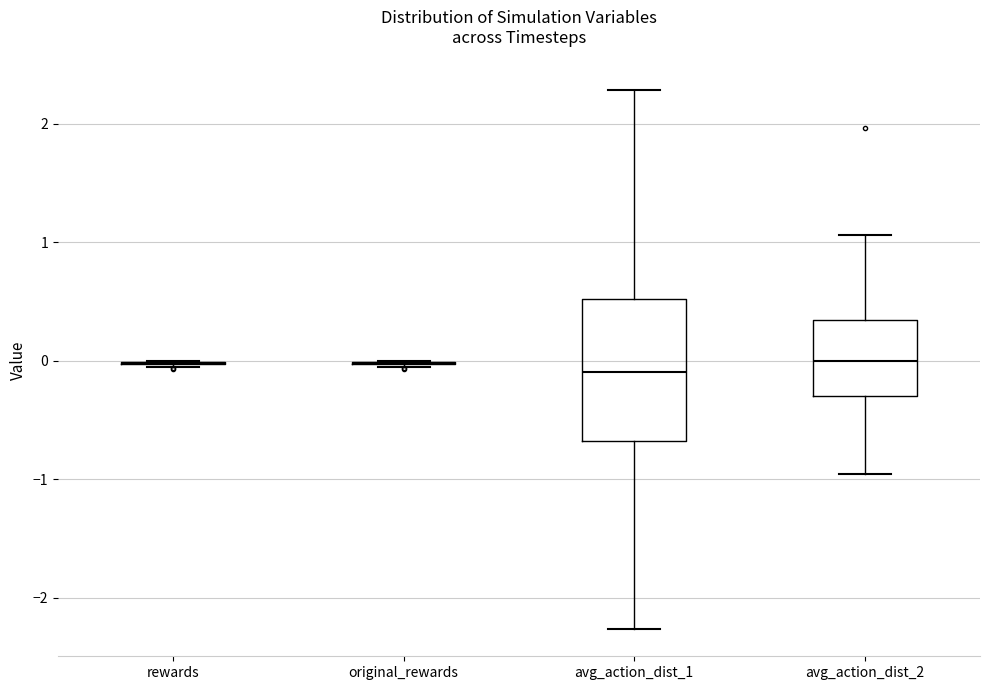

Reading left to right, read every box against the y-axis: the position of its median line, the range the box covers, and the ends of its whiskers. The values are not printed on the chart, so give them approximately, as read against the axis.

rewards: box collapsed to a line at 0.0, whiskers -0.1 to 0.0
original_rewards: box collapsed to a line at 0.0, whiskers -0.1 to 0.0
avg_action_dist_1: median -0.1, box -0.7 to 0.5, whiskers -2.3 to 2.3
avg_action_dist_2: median 0.0, box -0.3 to 0.3, whiskers -1.0 to 1.1